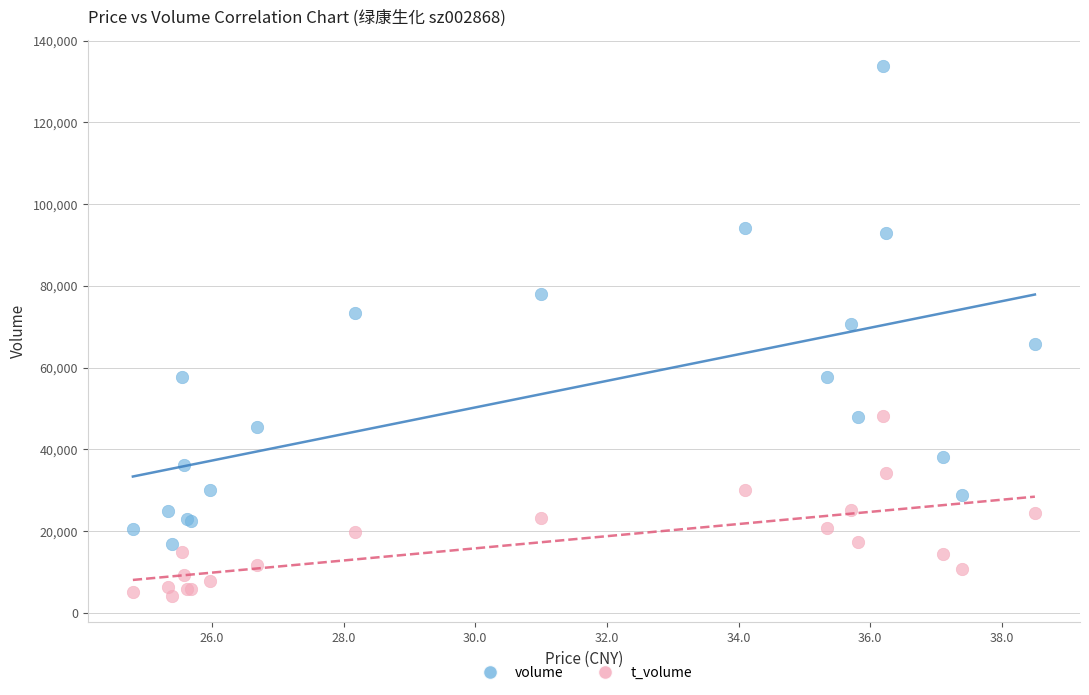

Which series reaches the maximum Y coordinate?

volume